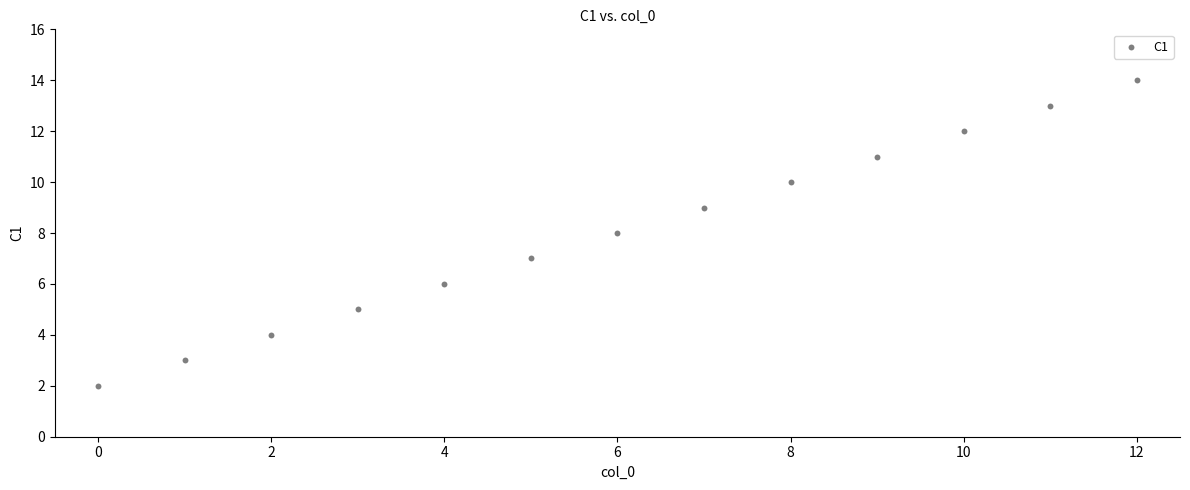

What is the range of Y values (max minus min)?

12